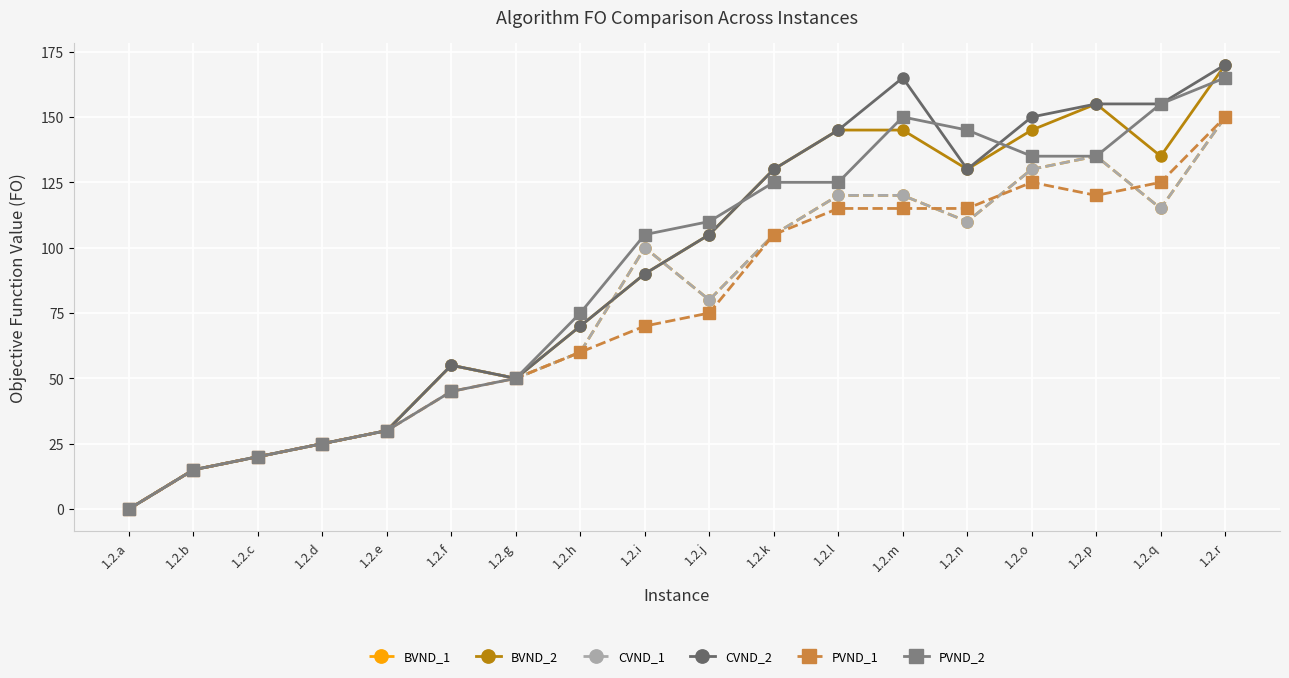

Rank the categories by BVND_1 value from lowest to highest.

1.2.a, 1.2.b, 1.2.c, 1.2.d, 1.2.e, 1.2.g, 1.2.f, 1.2.h, 1.2.j, 1.2.i, 1.2.k, 1.2.n, 1.2.q, 1.2.l, 1.2.m, 1.2.o, 1.2.p, 1.2.r